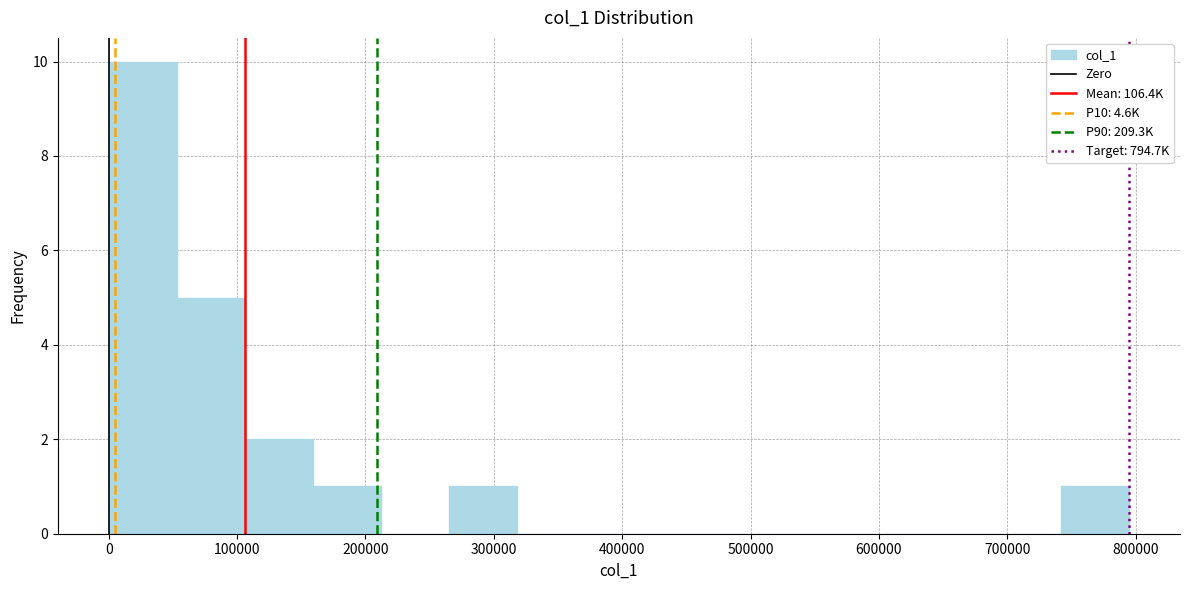

Reading left to right, list every bar in this chart as the range it spans on the x-axis followed by its height. Neither the bar edges nor the heights are printed on the chart, so give them approximately, as read against the axes.

0 to 50000: 10
50000 to 110000: 5
110000 to 160000: 2
160000 to 210000: 1
210000 to 260000: 0
260000 to 320000: 1
320000 to 370000: 0
370000 to 420000: 0
420000 to 480000: 0
480000 to 530000: 0
530000 to 580000: 0
580000 to 640000: 0
640000 to 690000: 0
690000 to 740000: 0
740000 to 790000: 1